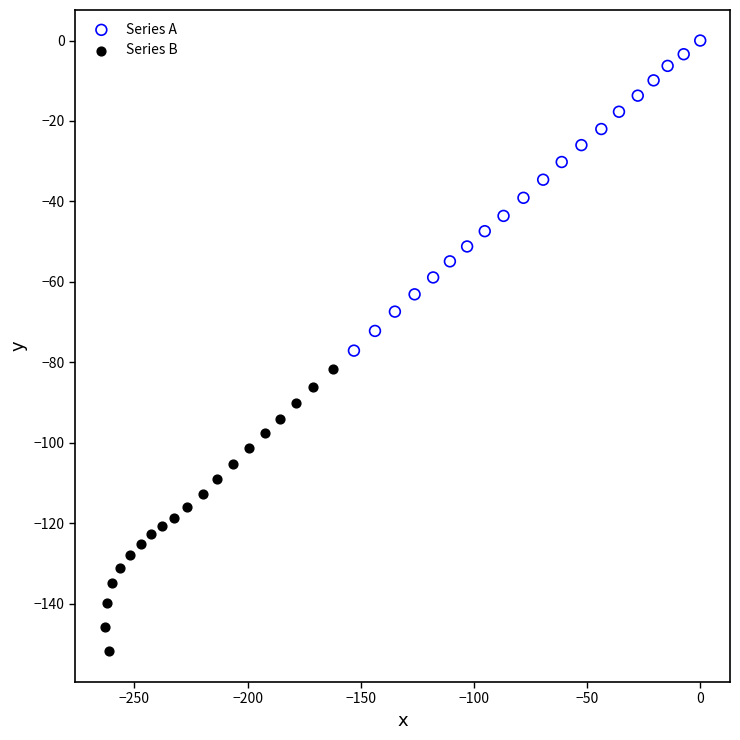

Which series reaches the maximum Y coordinate?

Series A